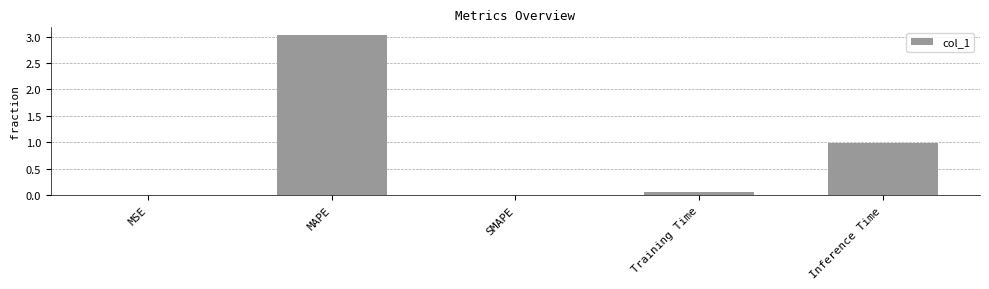

True or false: the data shows 0.1 at Training Time.

True